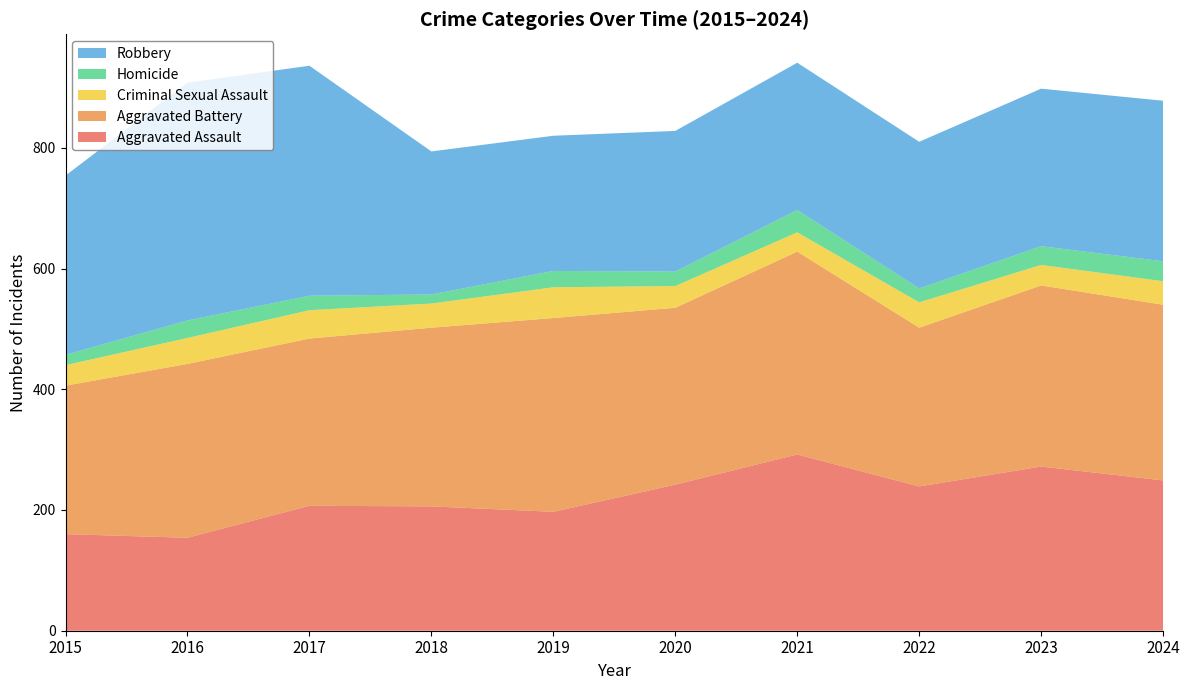

Reading left to right, transcribe all the data shown in this chart.

Aggravated Assault: 160	154	207	206	197	242	292	239	272	249
Aggravated Battery: 246	288	277	296	321	293	336	263	300	291
Criminal Sexual Assault: 34	43	47	40	51	36	32	42	34	39
Homicide: 17	29	24	15	27	24	37	23	31	33
Robbery: 297	394	381	237	224	233	244	243	261	266